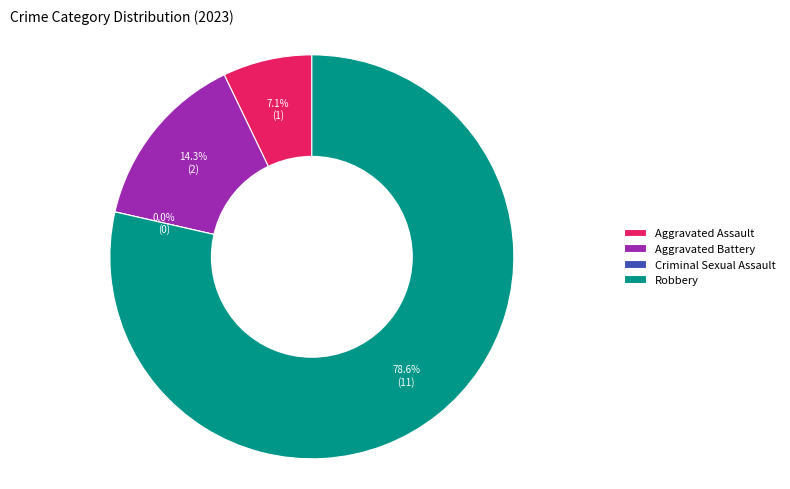

Which category has the smallest portion of the pie?

Criminal Sexual Assault